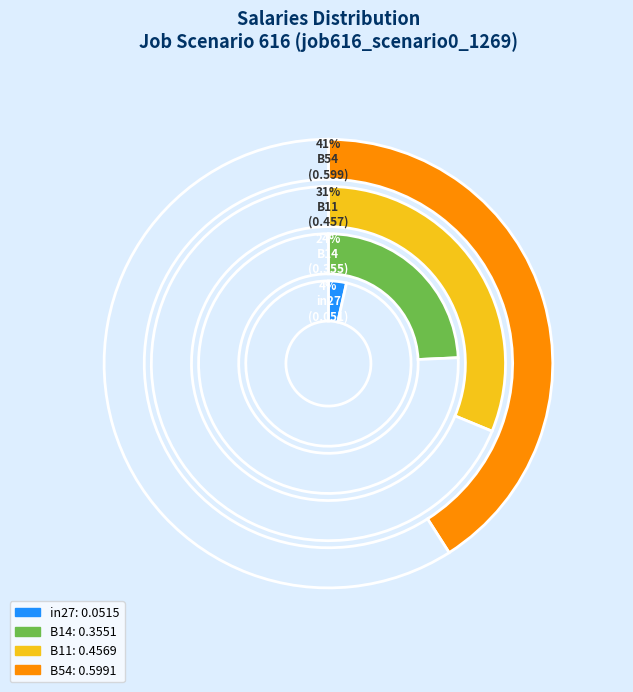

What percentage is the B11 slice, to the nearest percent?

31%